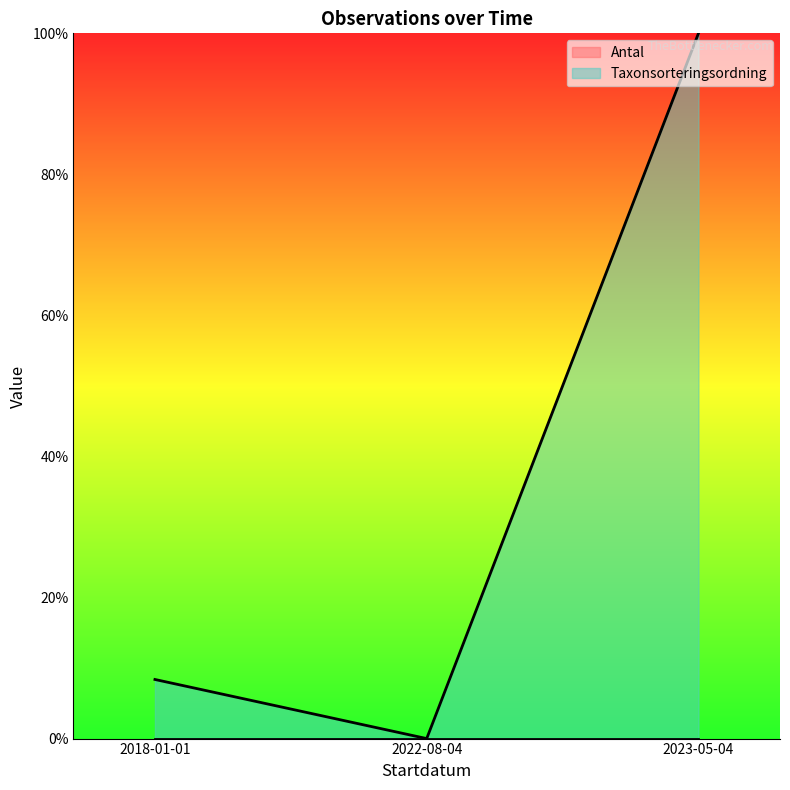

Which category has the lowest value across all series?

2022-08-04